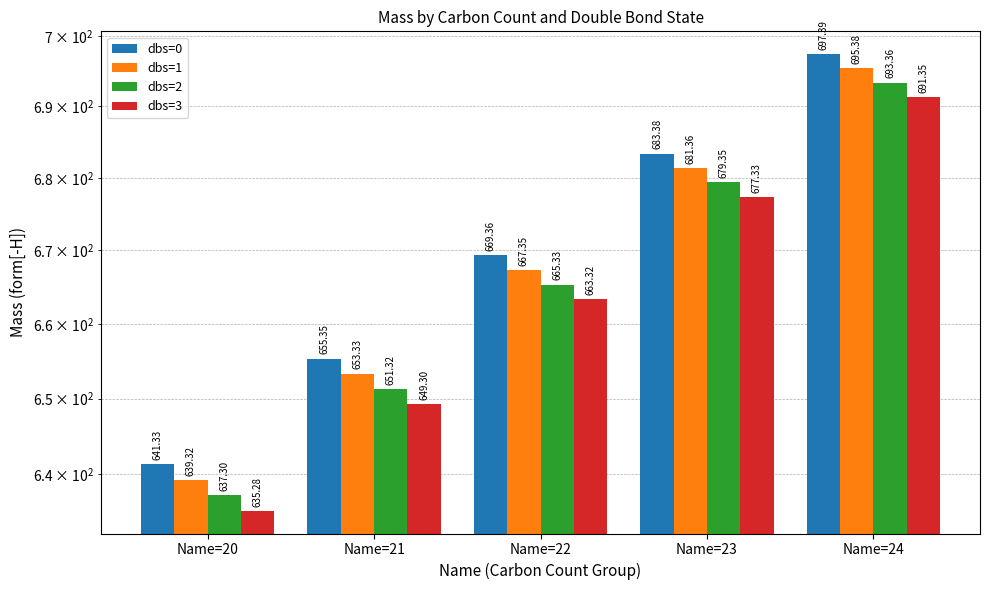

Reading left to right, list all the values displayed in this chart.

dbs=0: 641.3	655.3	669.4	683.4	697.4
dbs=1: 639.3	653.3	667.3	681.4	695.4
dbs=2: 637.3	651.3	665.3	679.3	693.4
dbs=3: 635.3	649.3	663.3	677.3	691.3